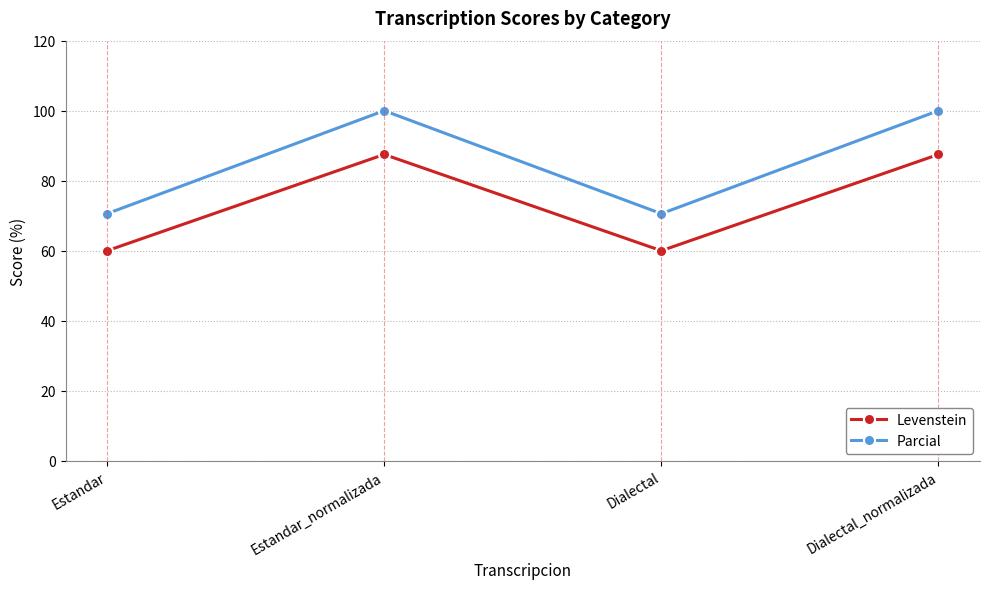

What is the total value across all series at Dialectal_normalizada?

187.5